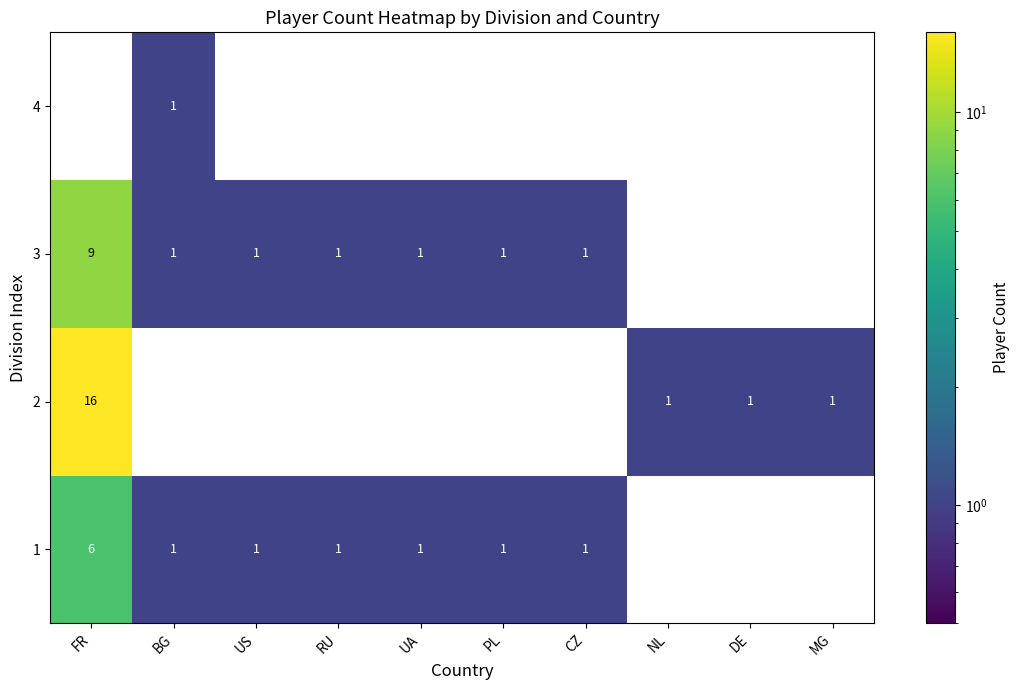

True or false: 2 has a value of 1 at MG.

True